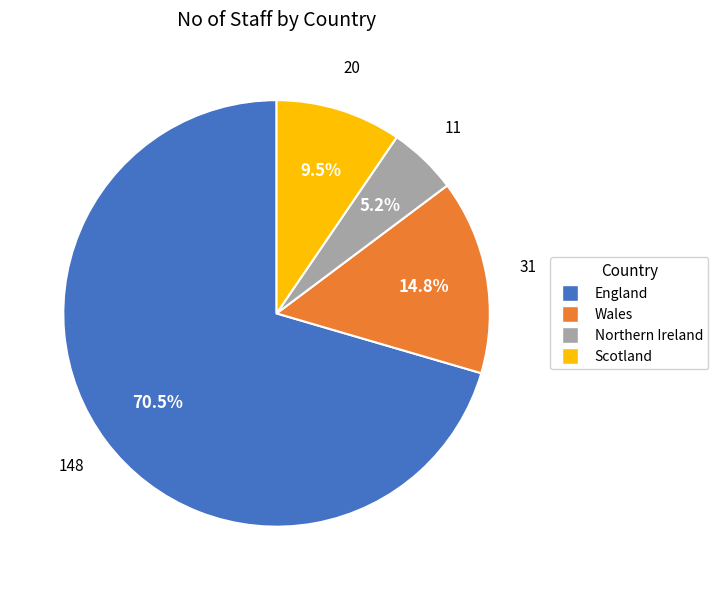

How many slices are in this pie chart?

4